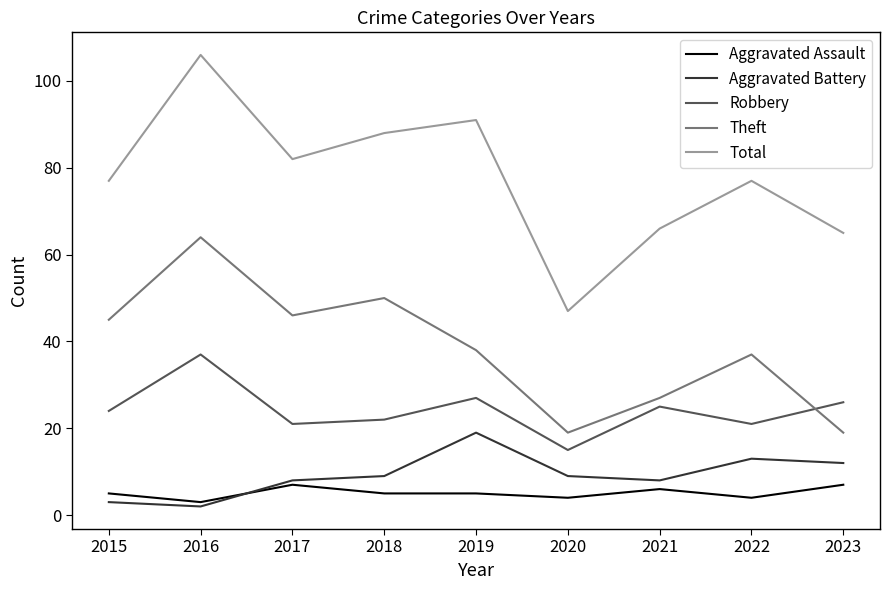

The Total series shows 66 at 2021. True or false?

True